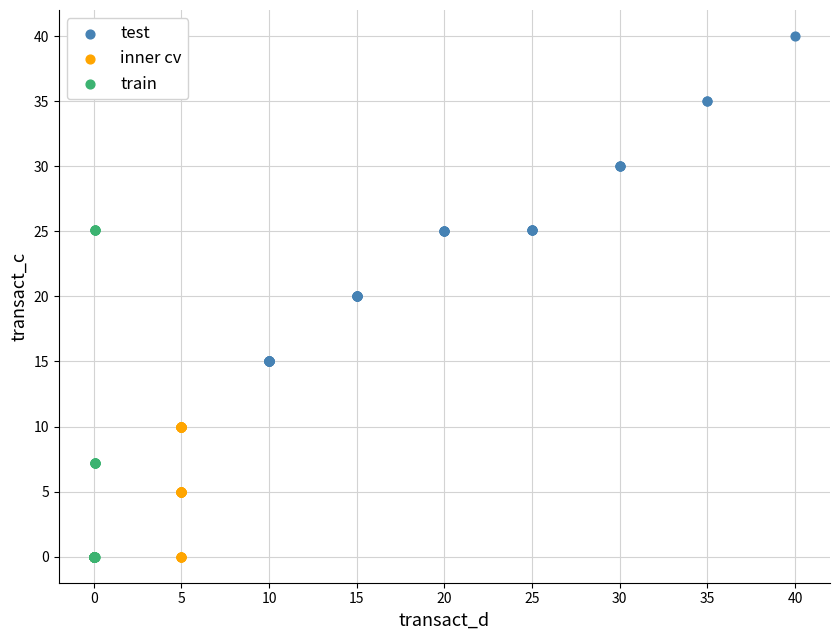

What are all the series names shown in the legend?

test, inner cv, train